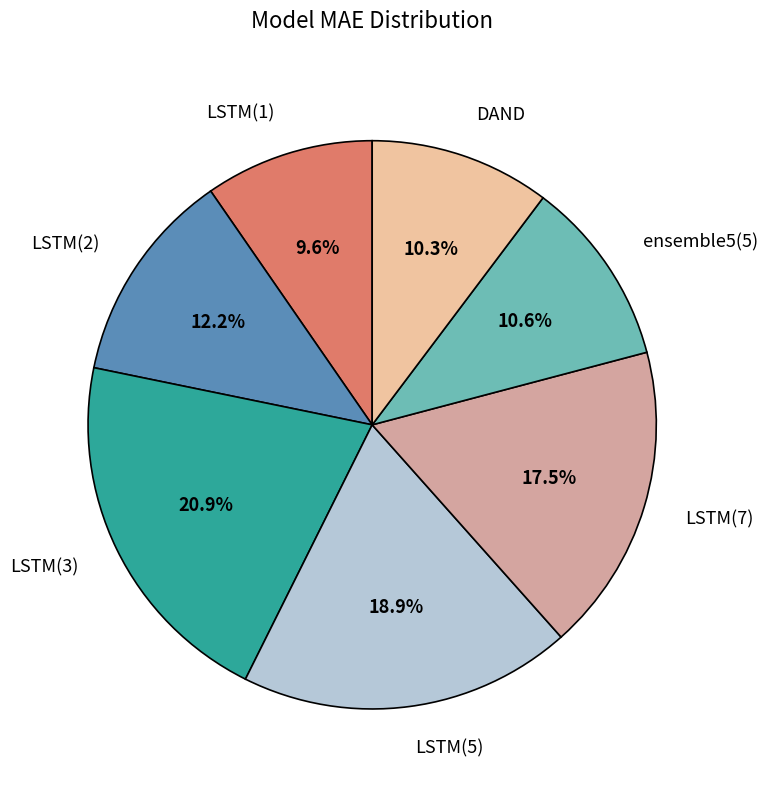

To the nearest percent, what is the difference between the LSTM(7) and DAND slice percentages?

7%